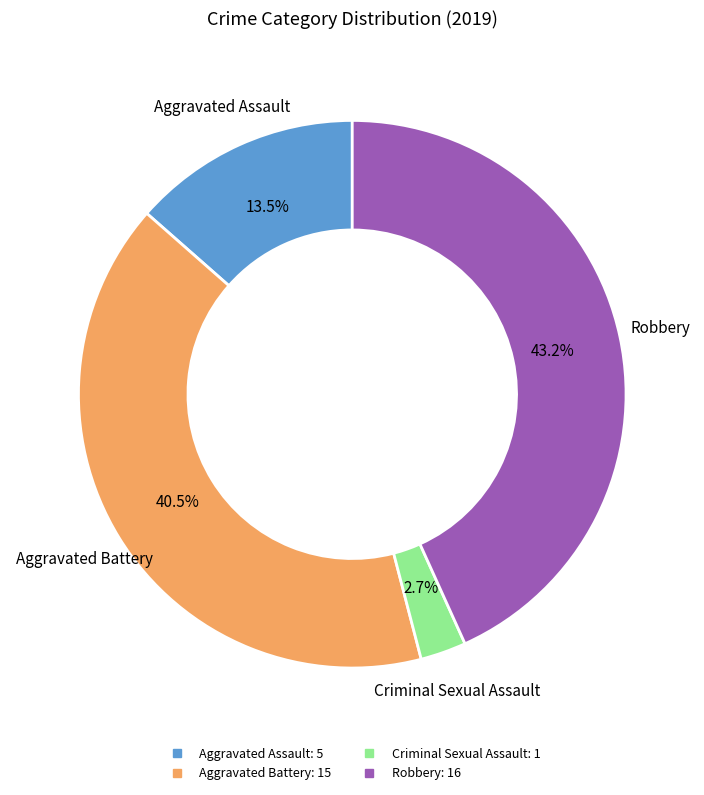

How many slices are in this pie chart?

4